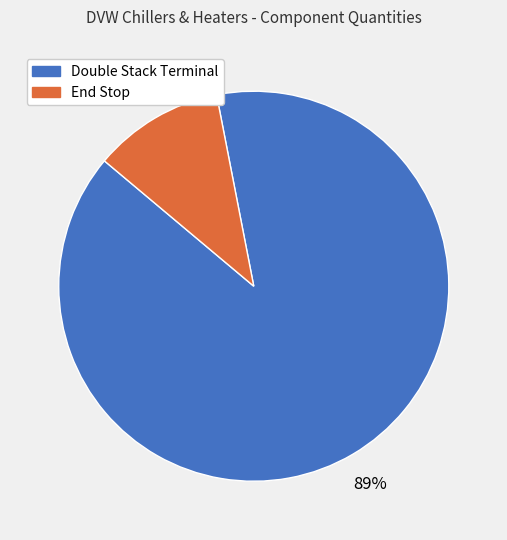

Is the sum of Double Stack Terminal and End Stop greater than half?

Yes